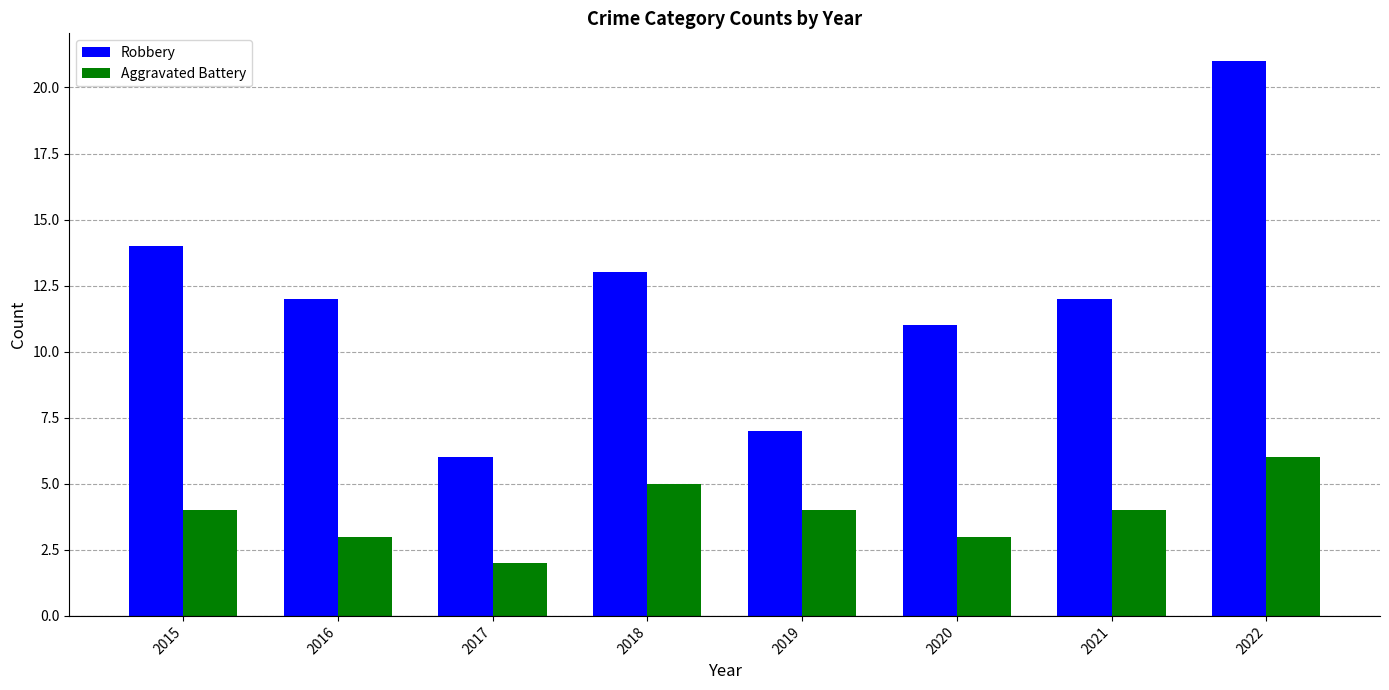

Is the value of Aggravated Battery at 2021 greater than the value of Robbery at 2017?

No